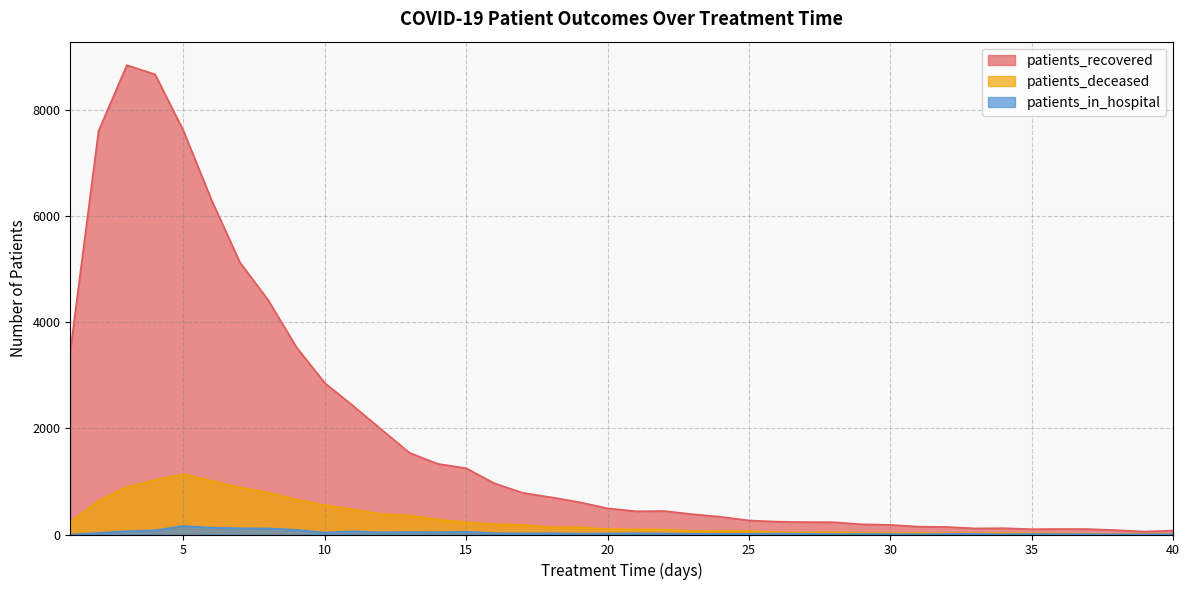

True or false: patients_recovered and patients_in_hospital cross at least once.

False